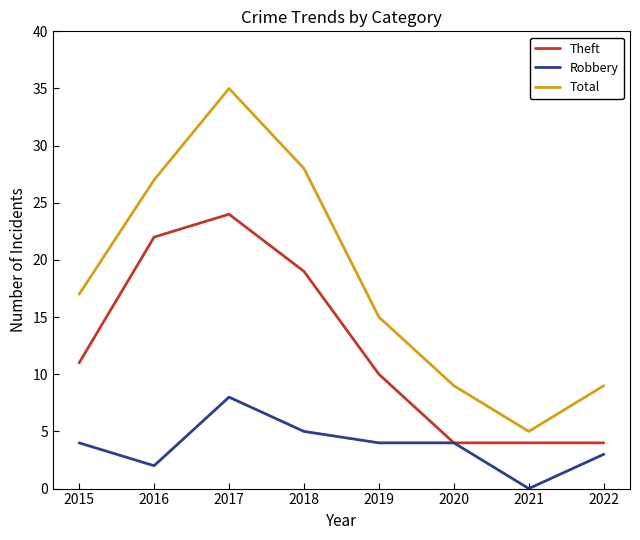

Does the chart display data point markers on the line(s)?

No